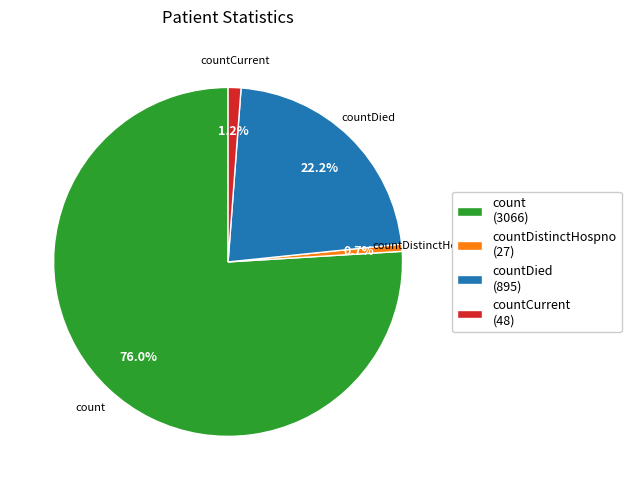

What is the ratio of the value at countDistinctHospno (27) to the value at countCurrent (48)?

0.6